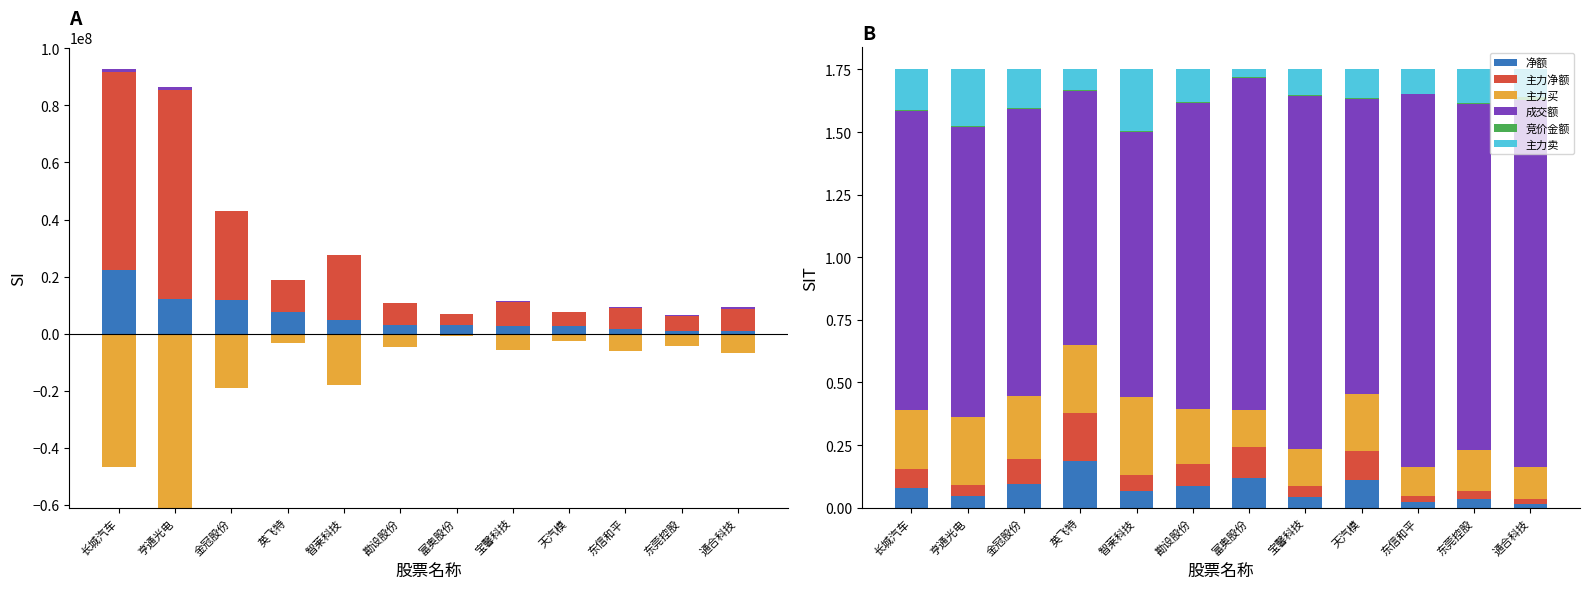

What are all the series names shown in the legend?

净额, 主力买, 主力卖, 竞价金额, 主力净额, 成交额